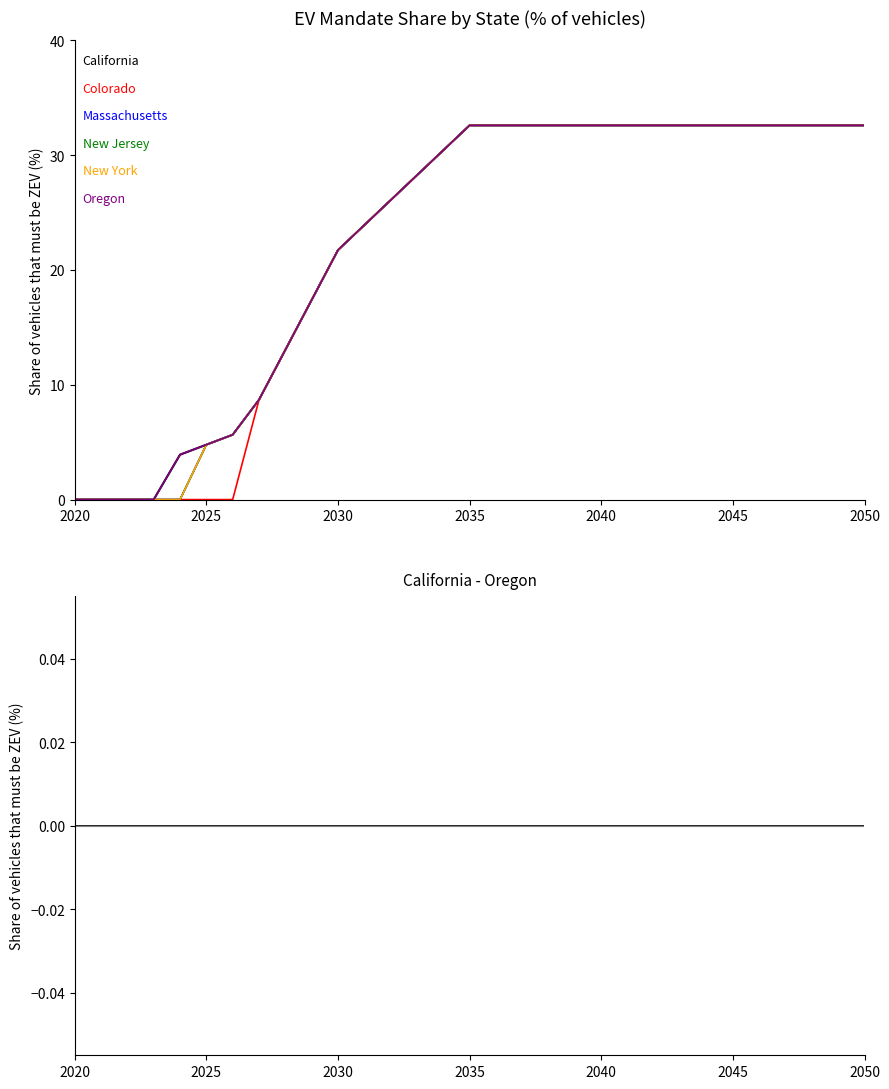

True or false: Colorado has more than 0 points higher than both neighbors.

False